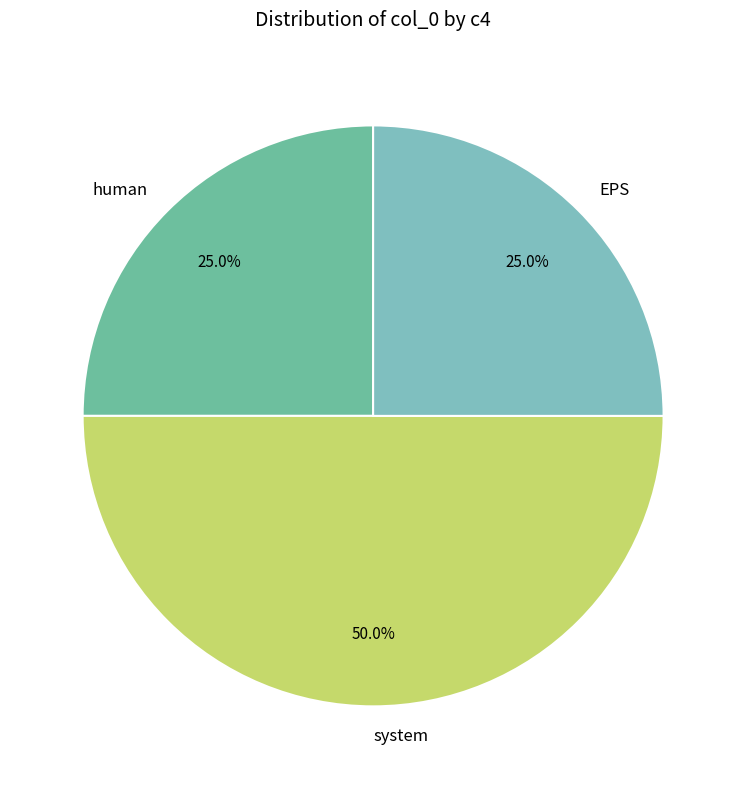

What percentage is the system slice, to the nearest percent?

50%